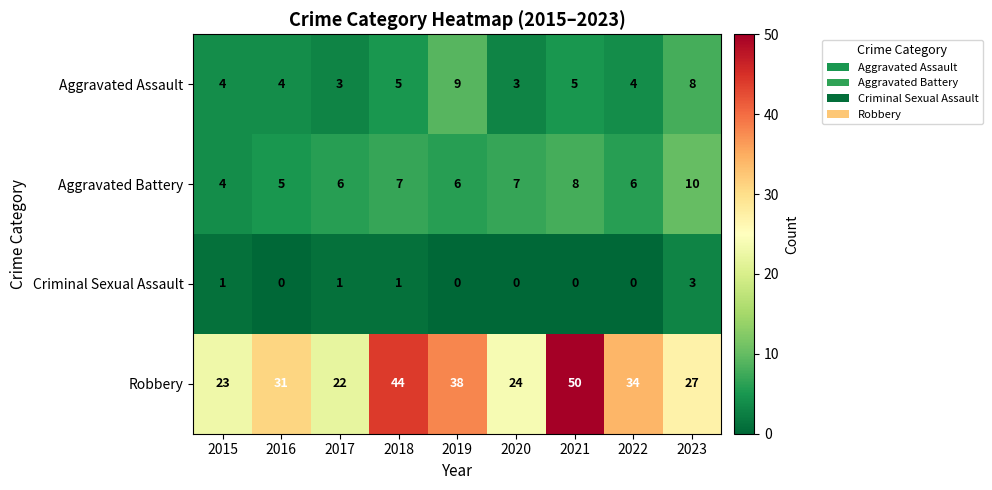

Rank the series by their maximum value, from highest to lowest.

Robbery, Aggravated Battery, Aggravated Assault, Criminal Sexual Assault